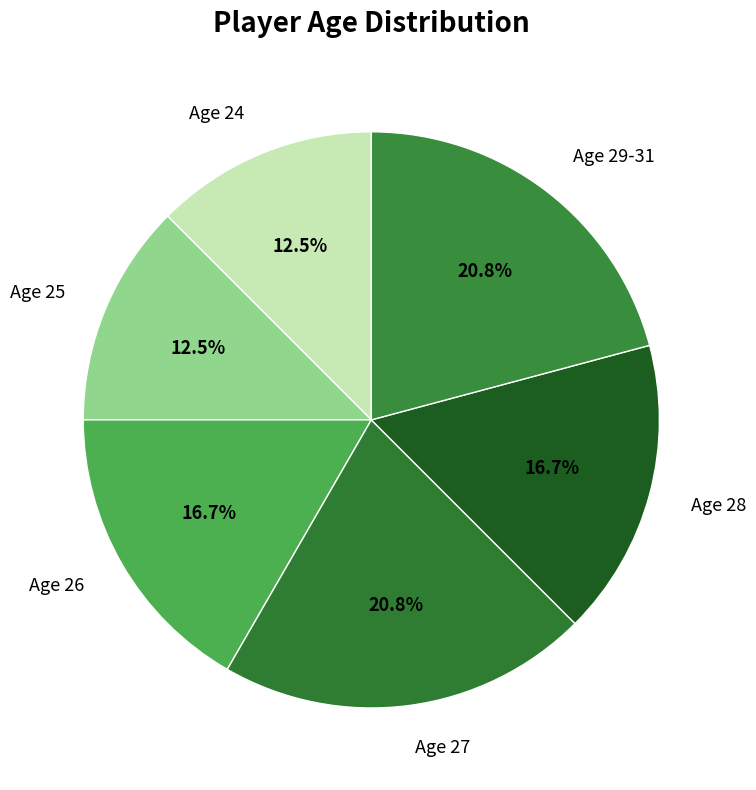

What percentage is the Age 28 slice, to the nearest percent?

17%